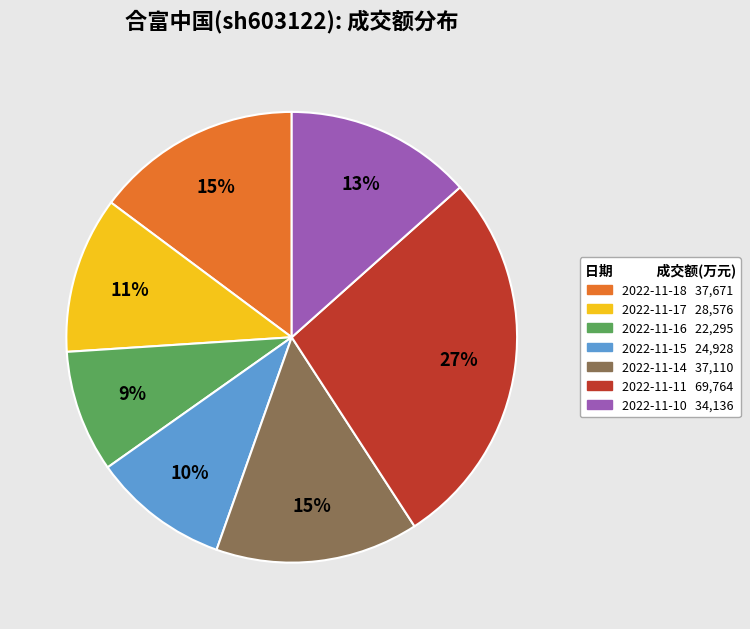

How many segments does this pie chart have?

7